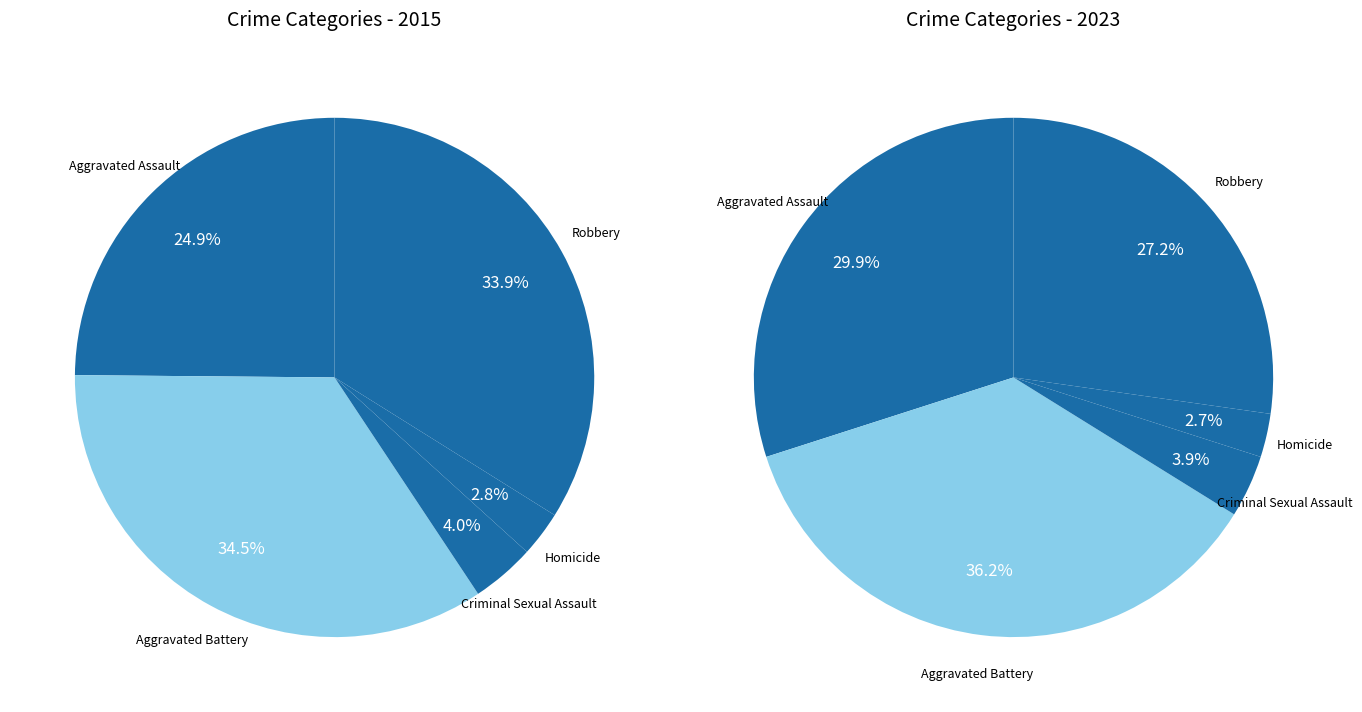

What percentage is NOT represented by Aggravated Battery?

65.5%